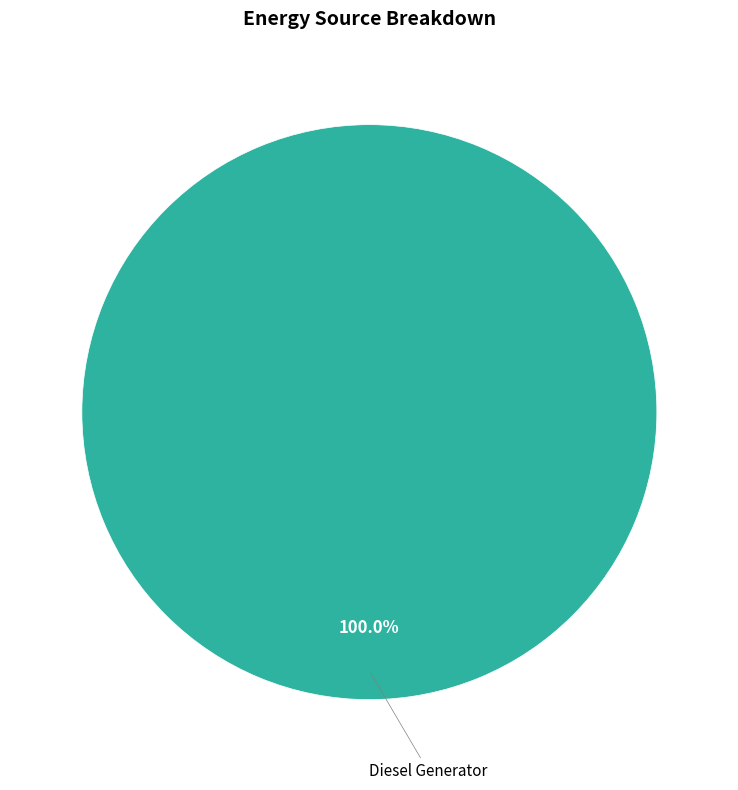

Does any single category account for the majority?

Yes